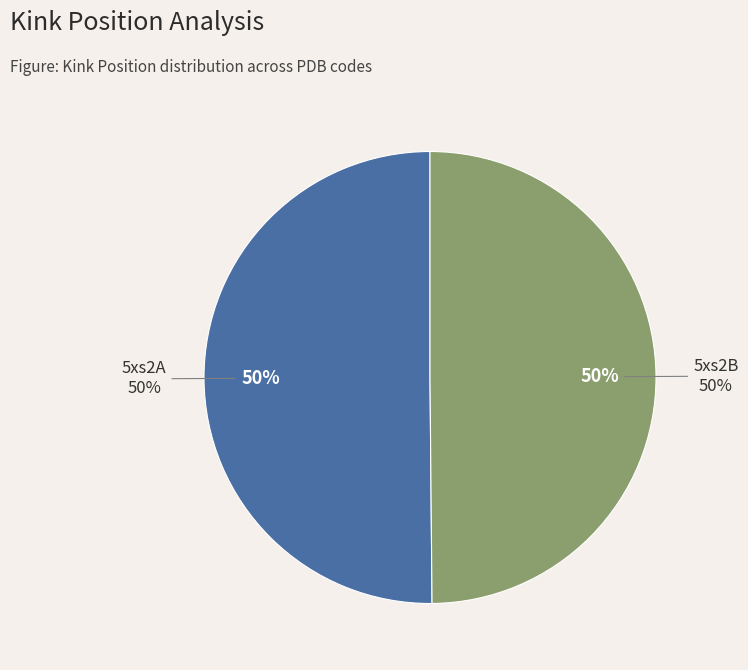

What portion of the pie excludes 5xs2B?

50.1%